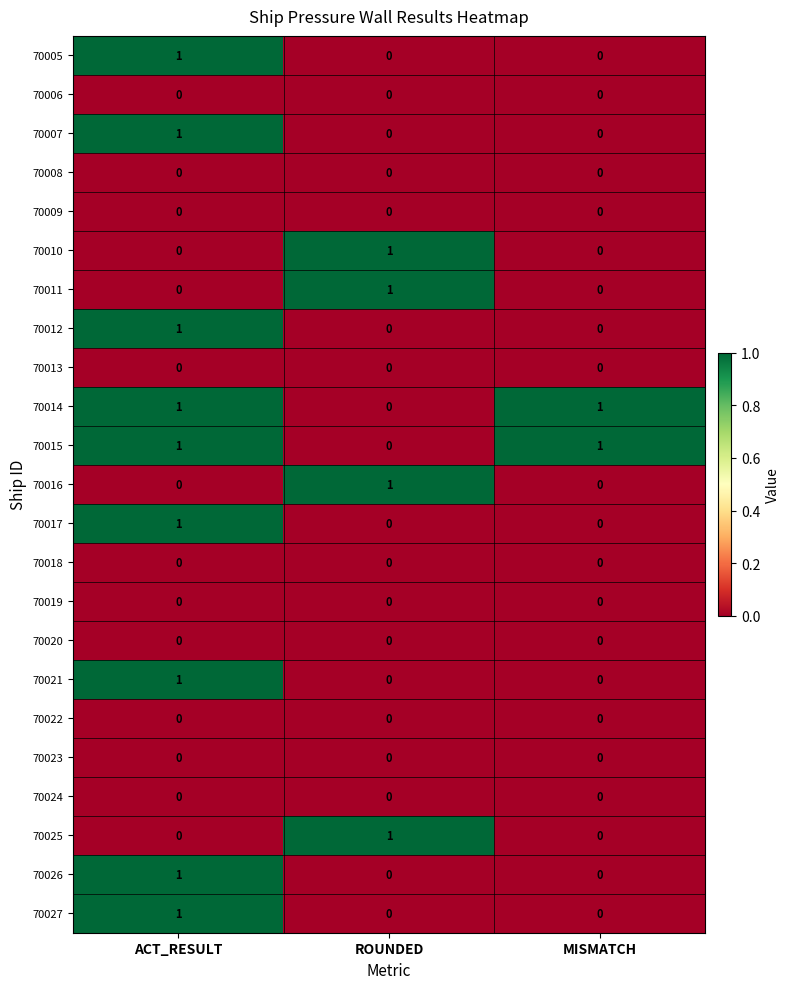

How many series are shown in this chart?

23